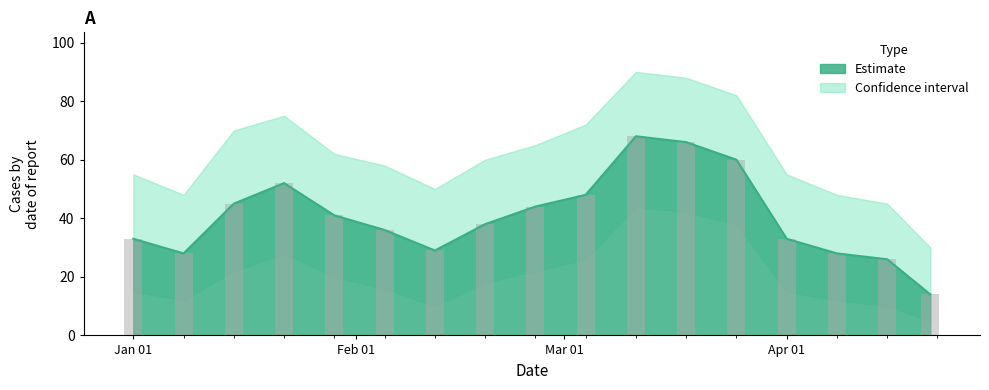

List the labels in order of Cases value, smallest first.

2024-04-21, 2024-04-15, 2024-01-08, 2024-04-08, 2024-02-12, 2024-01-01, 2024-04-01, 2024-02-05, 2024-02-19, 2024-01-29, 2024-02-26, 2024-01-15, 2024-03-04, 2024-01-22, 2024-03-25, 2024-03-18, 2024-03-11